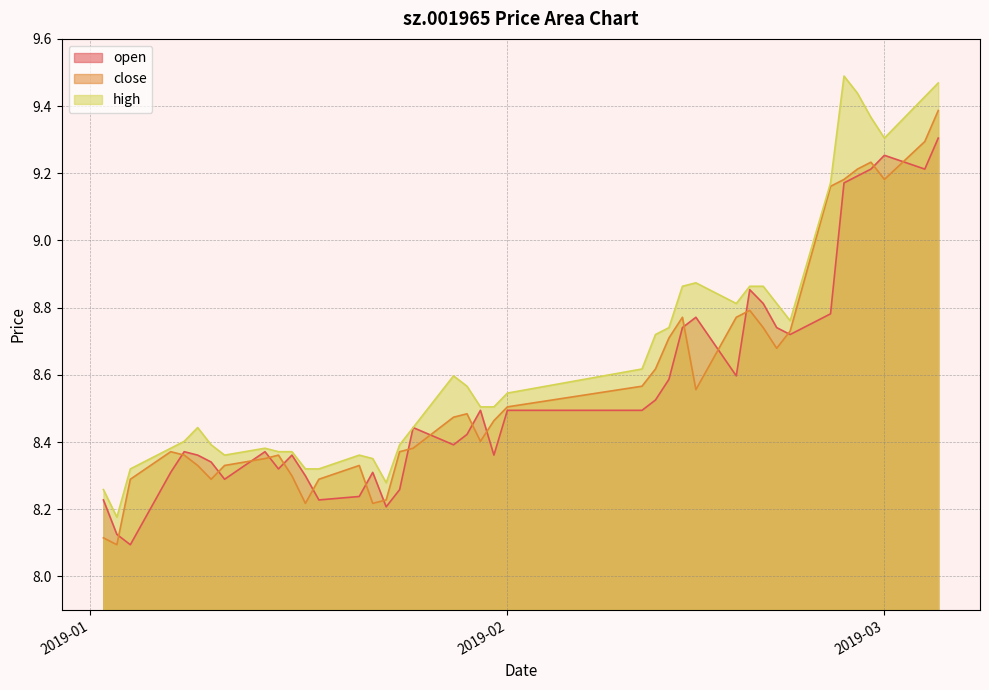

Reading left to right, list all the values displayed in this chart.

open: 8.2	8.1	8.1	8.3	8.4	8.4	8.3	8.3	8.4	8.3	8.4	8.3	8.2	8.2	8.3	8.2	8.3	8.4	8.4	8.4	8.5	8.4	8.5	8.5	8.5	8.6	8.7	8.8	8.6	8.9	8.8	8.7	8.7	8.8	9.2	9.2	9.2	9.3	9.2	9.3
close: 8.1	8.1	8.3	8.4	8.4	8.3	8.3	8.3	8.4	8.4	8.3	8.2	8.3	8.3	8.2	8.2	8.4	8.4	8.5	8.5	8.4	8.5	8.5	8.6	8.6	8.7	8.8	8.6	8.8	8.8	8.7	8.7	8.7	9.2	9.2	9.2	9.2	9.2	9.3	9.4
high: 8.3	8.2	8.3	8.4	8.4	8.4	8.4	8.4	8.4	8.4	8.4	8.3	8.3	8.4	8.4	8.3	8.4	8.4	8.6	8.6	8.5	8.5	8.5	8.6	8.7	8.7	8.9	8.9	8.8	8.9	8.9	8.8	8.8	9.2	9.5	9.4	9.4	9.3	9.4	9.5